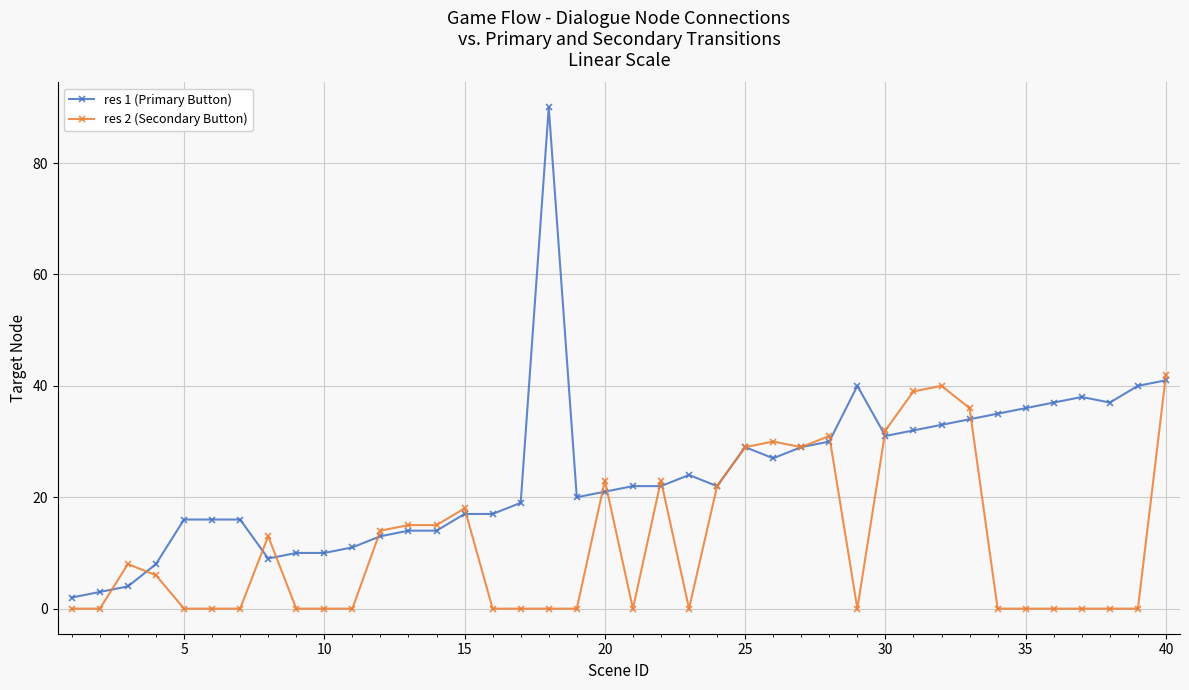

What is the difference between the maximum and minimum values in the res 1 (Primary Button) series?

88